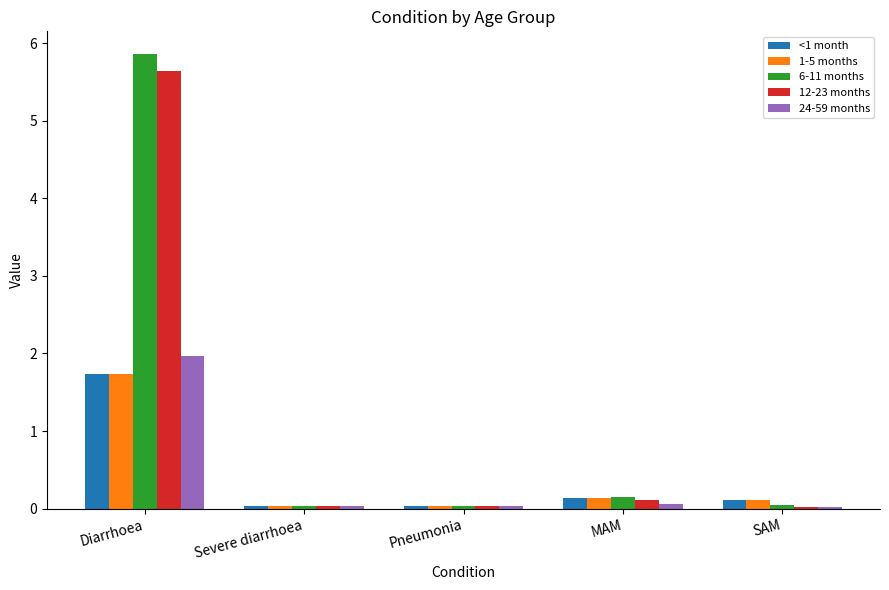

What is the maximum value for <1 month?

1.7